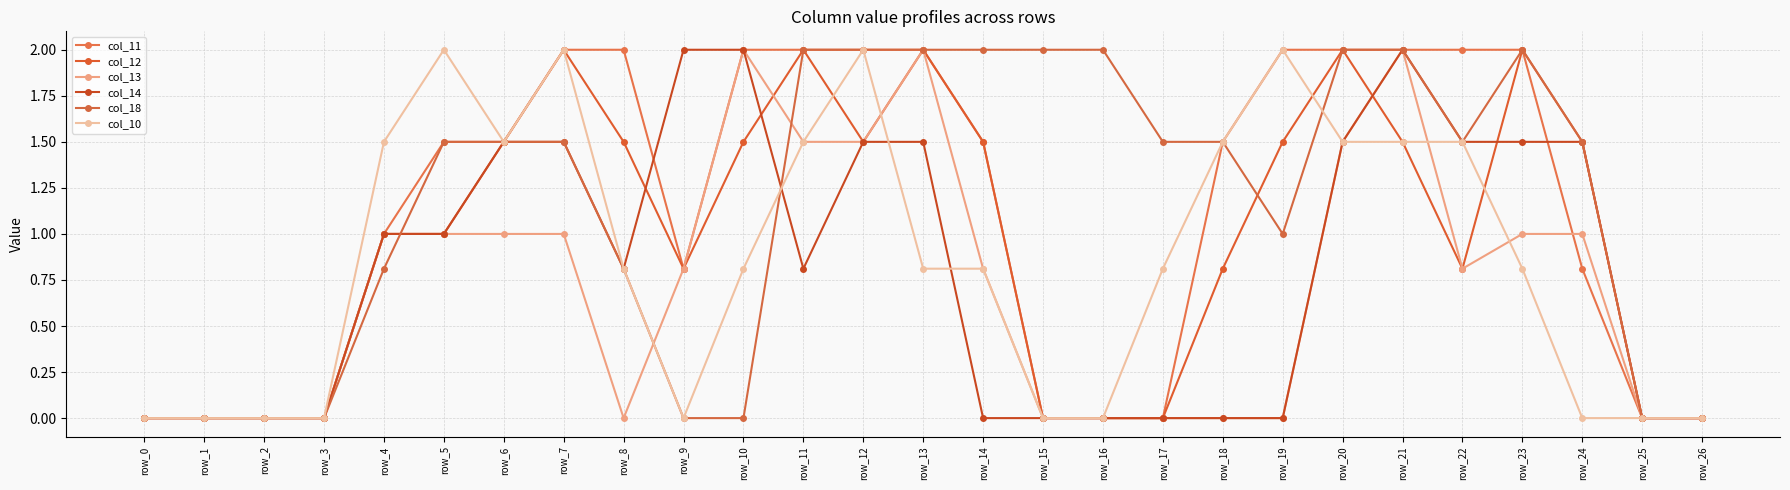

How many intersections are there between col_12 and col_13?

2